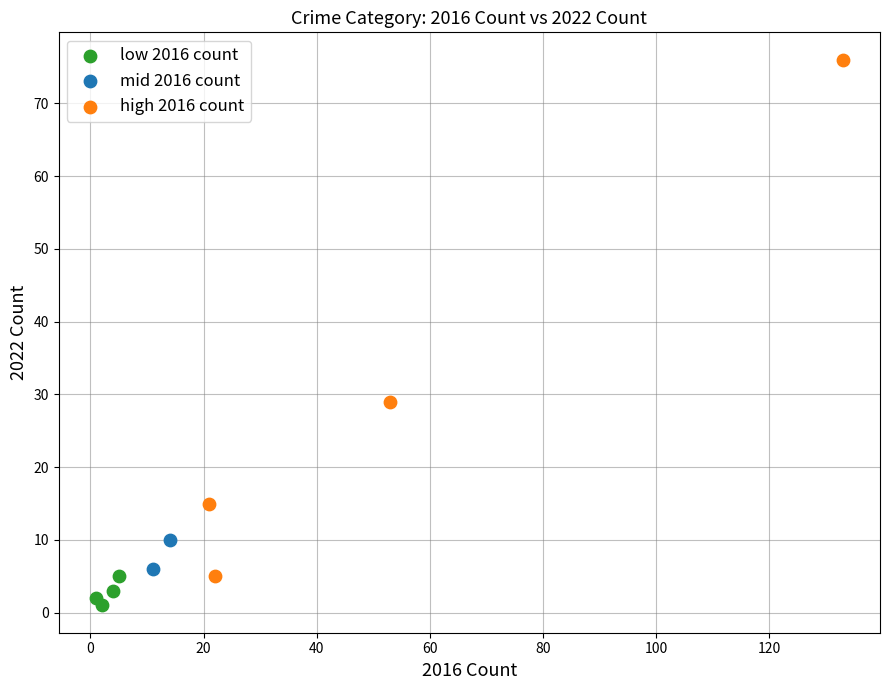

What are all the series names shown in the legend?

low 2016 count, mid 2016 count, high 2016 count